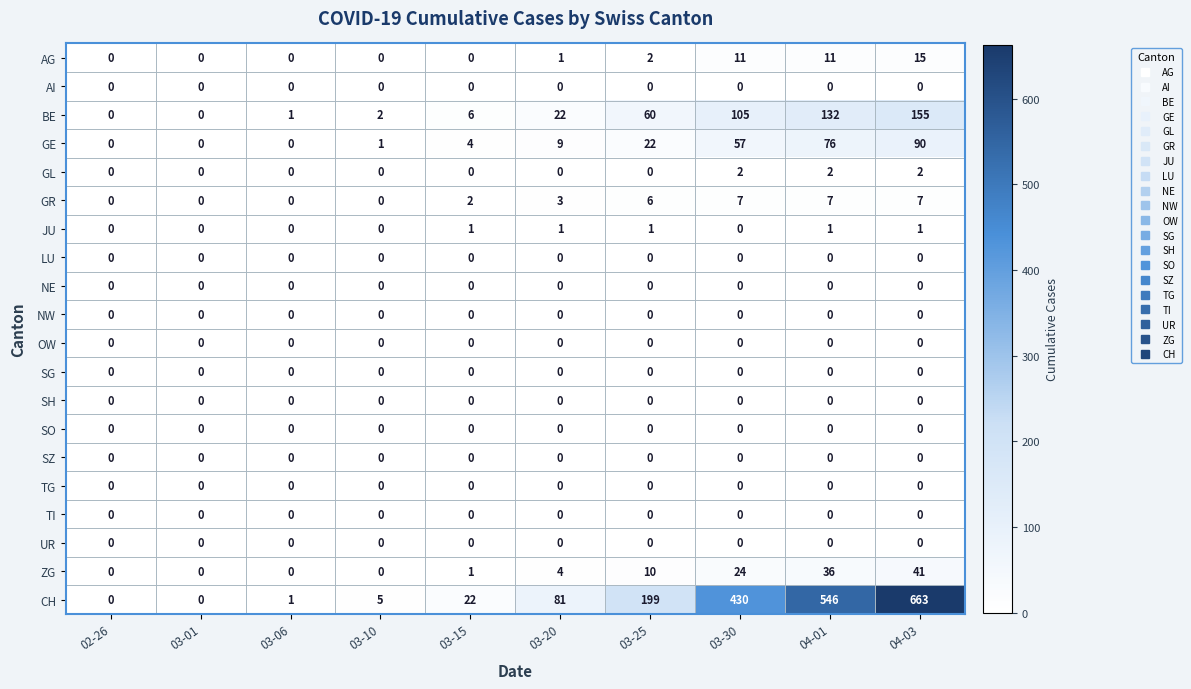

Is it true that ZG equals 18 at 03-06?

False